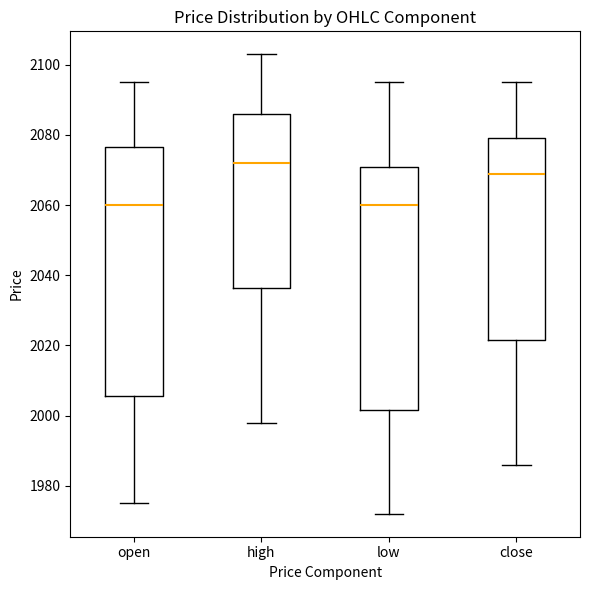

Reading left to right, read every box against the y-axis: the position of its median line, the range the box covers, and the ends of its whiskers. The values are not printed on the chart, so give them approximately, as read against the axis.

open: median 2060, box 2006 to 2076, whiskers 1976 to 2096
high: median 2072, box 2036 to 2086, whiskers 1998 to 2104
low: median 2060, box 2002 to 2072, whiskers 1972 to 2096
close: median 2070, box 2022 to 2080, whiskers 1986 to 2096